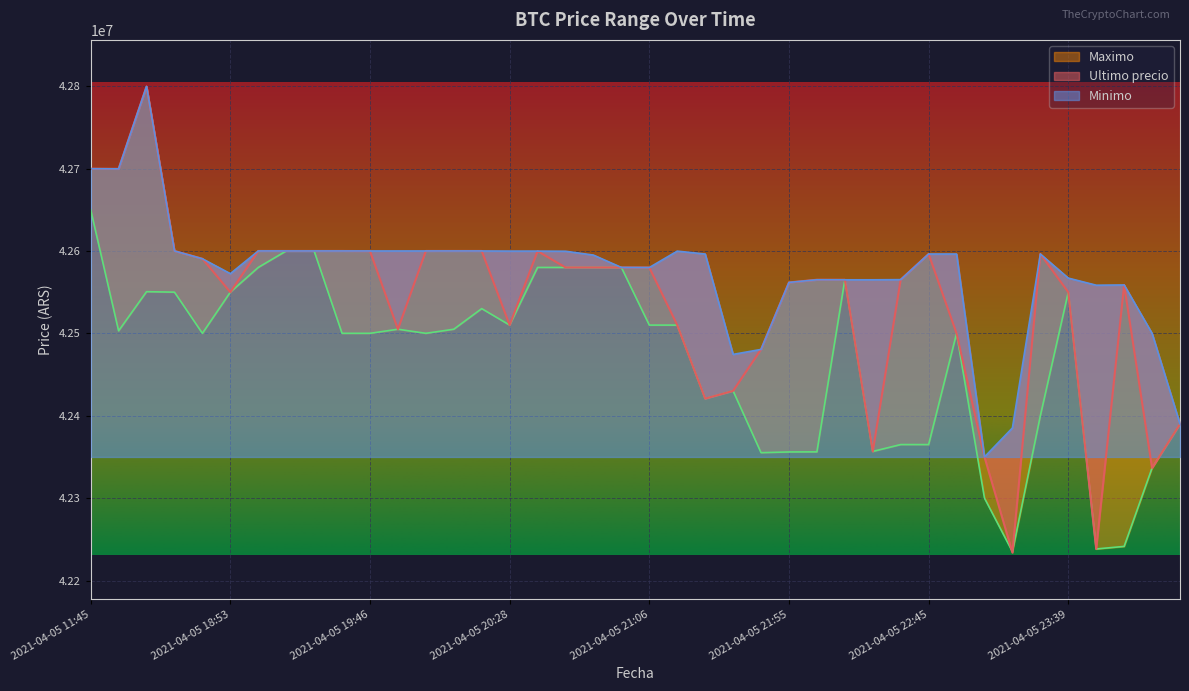

Is the value of Minimo at 2021-04-05 23:39 greater than the value of Maximo at 2021-04-05 19:17?

No